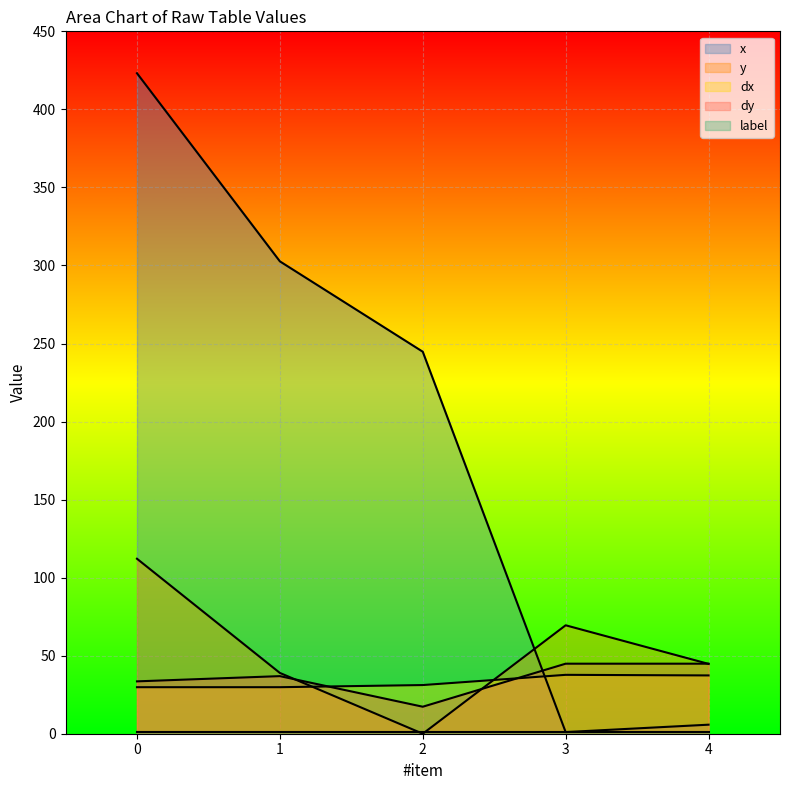

How many data points in y are above 44?

3